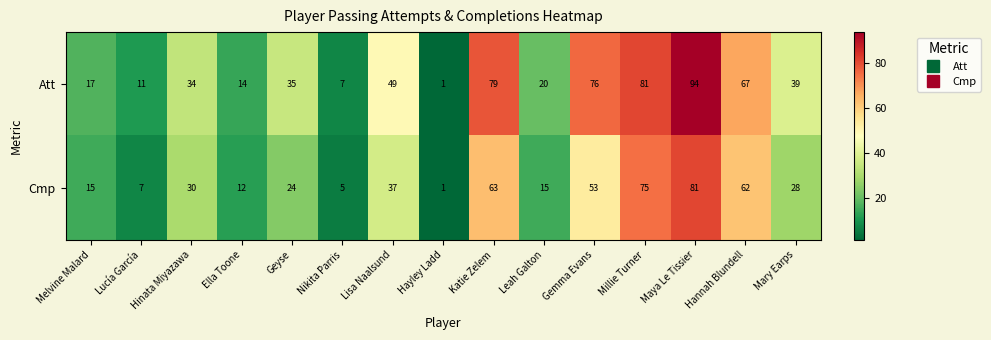

What is the difference between the highest and lowest values at Lucía García?

4